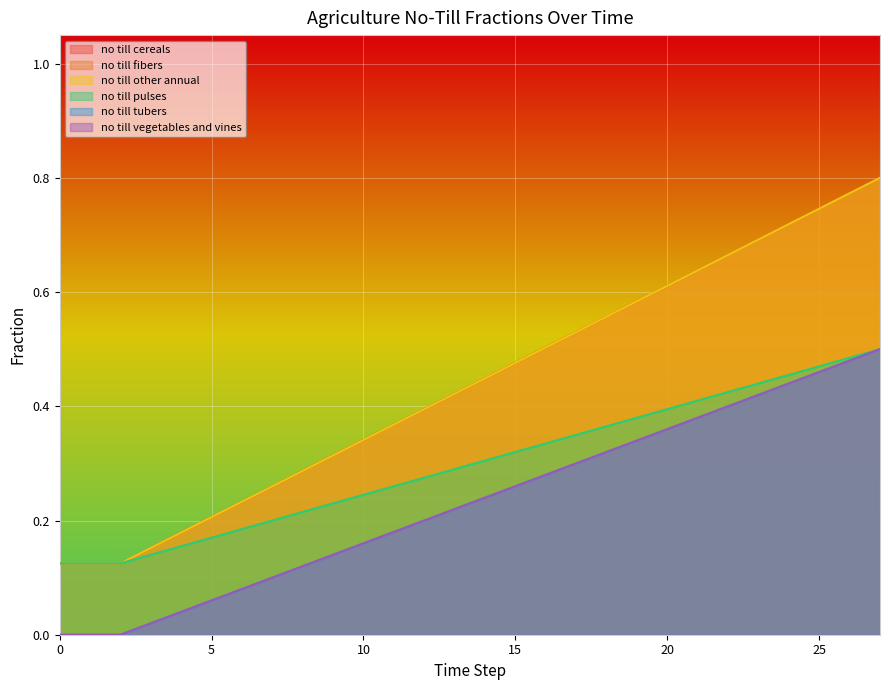

At which category is the sum across all series the highest?

27